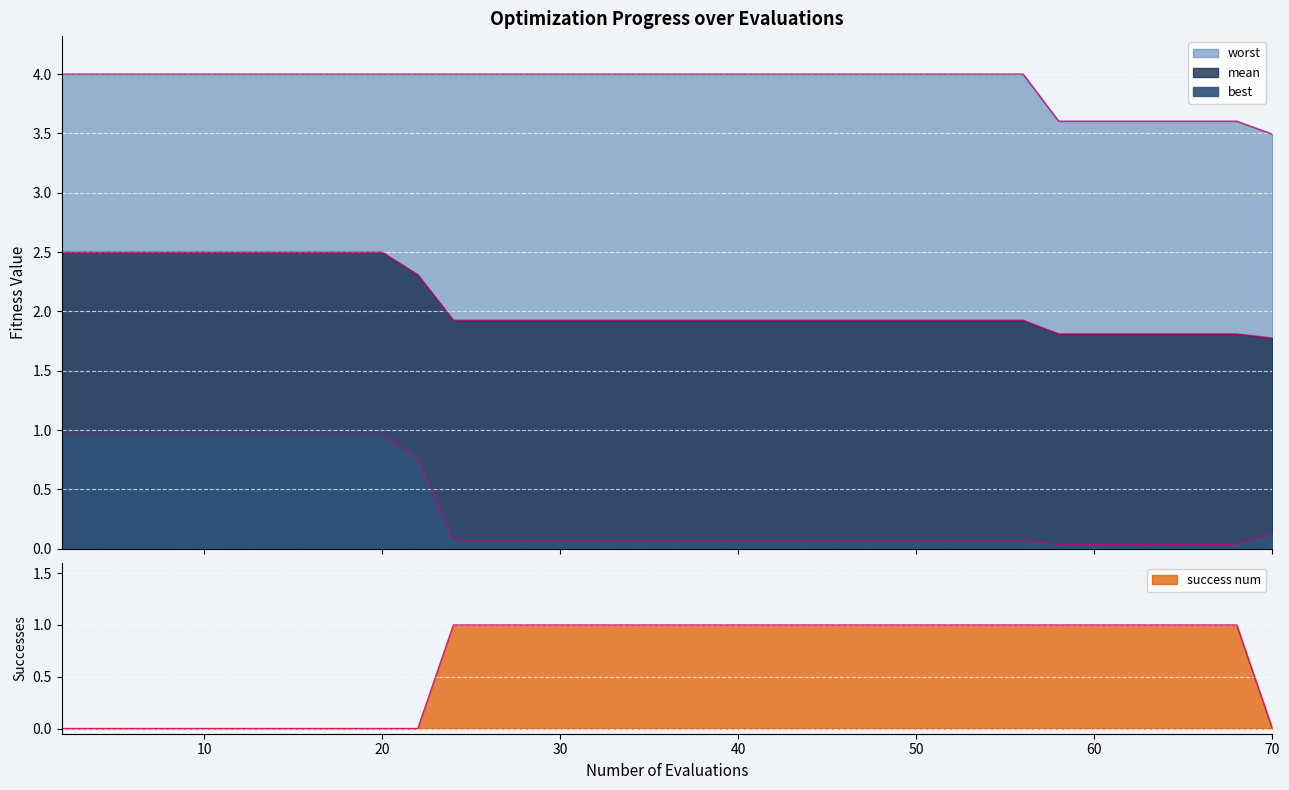

At how many categories does at least one series exceed 0?

40